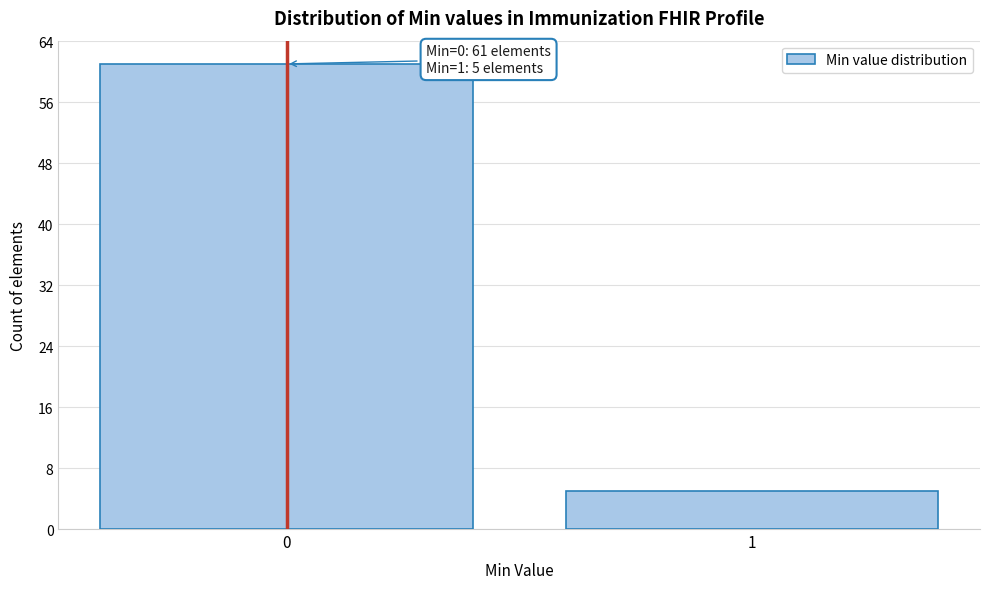

Reading left to right, extract all data points from this chart.

0=61	1=5